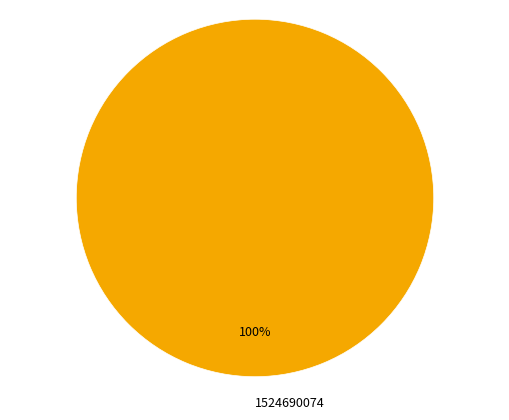

True or false: 1524690074 accounts for 94% of the total.

False